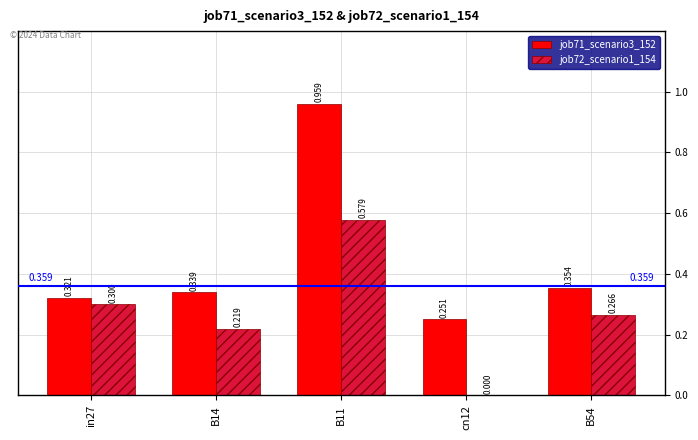

Is the value of job72_scenario1_154 at B14 greater than the value of job71_scenario3_152 at B14?

No